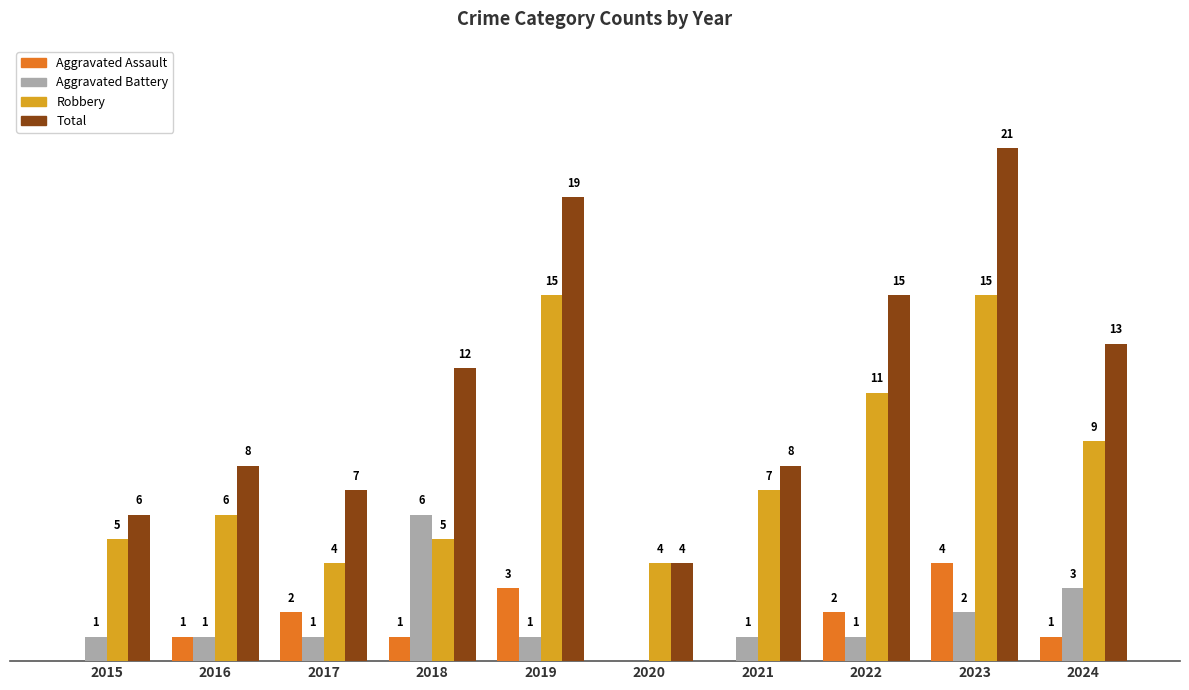

Which series has the largest total across all categories?

Total